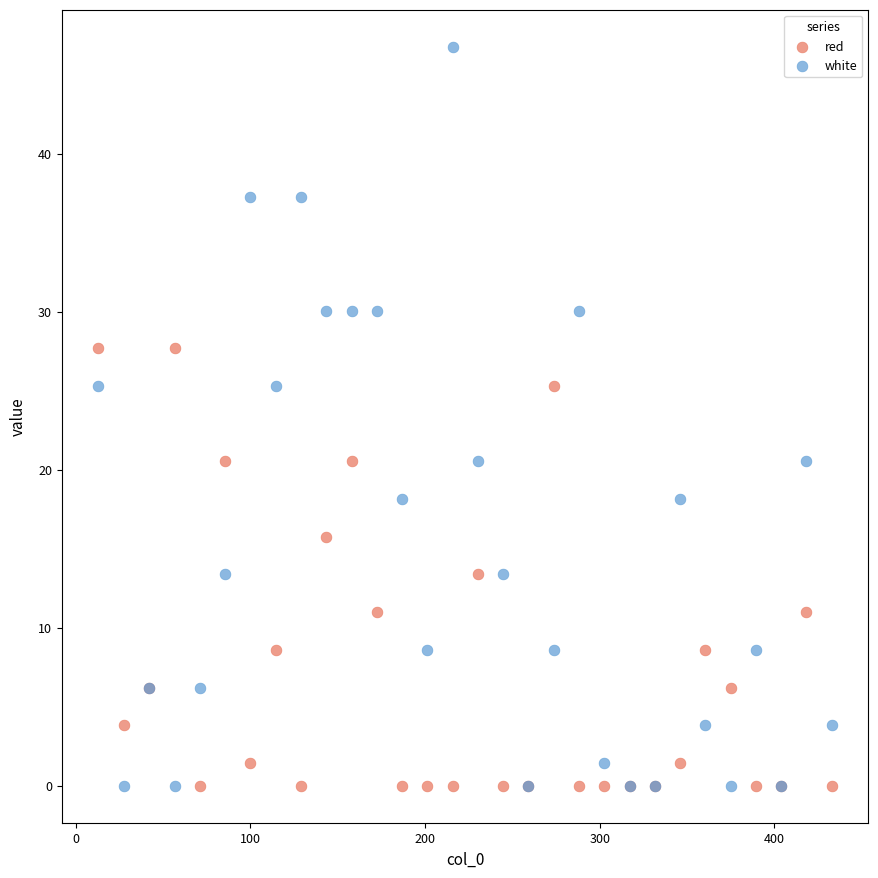

What is the X range (max minus min) for the scatter plot?

419.8